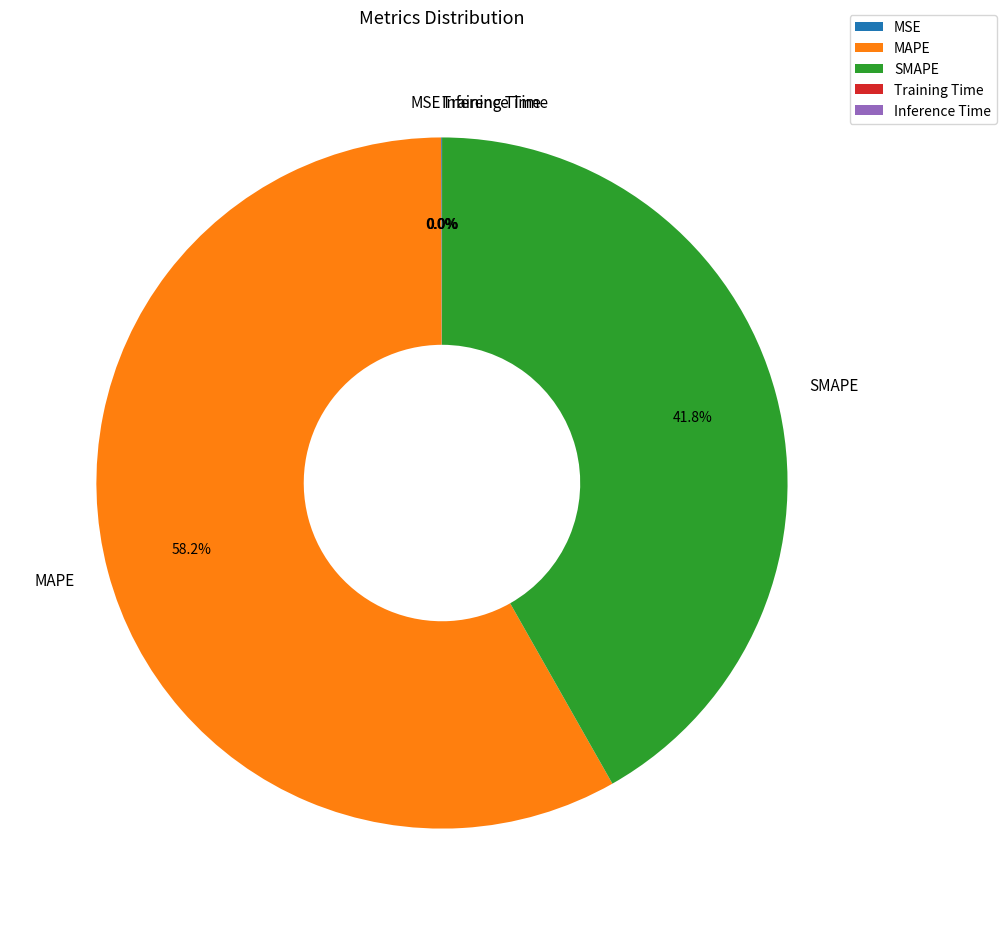

What percentage is NOT represented by SMAPE?

58.2%